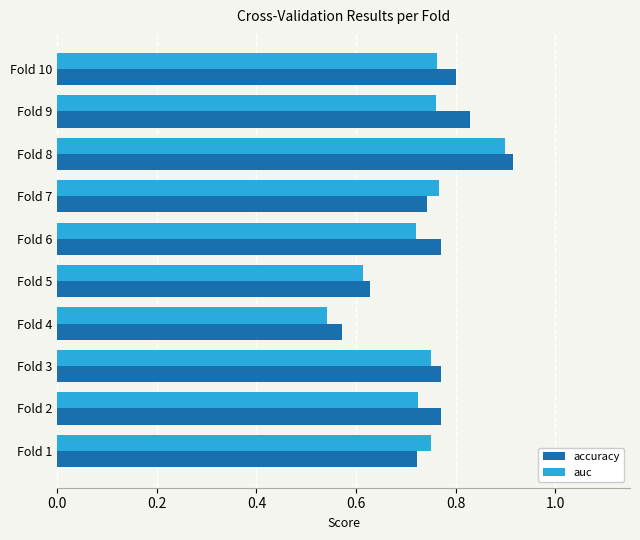

Rank the series at Fold 9 from lowest to highest value.

auc, accuracy